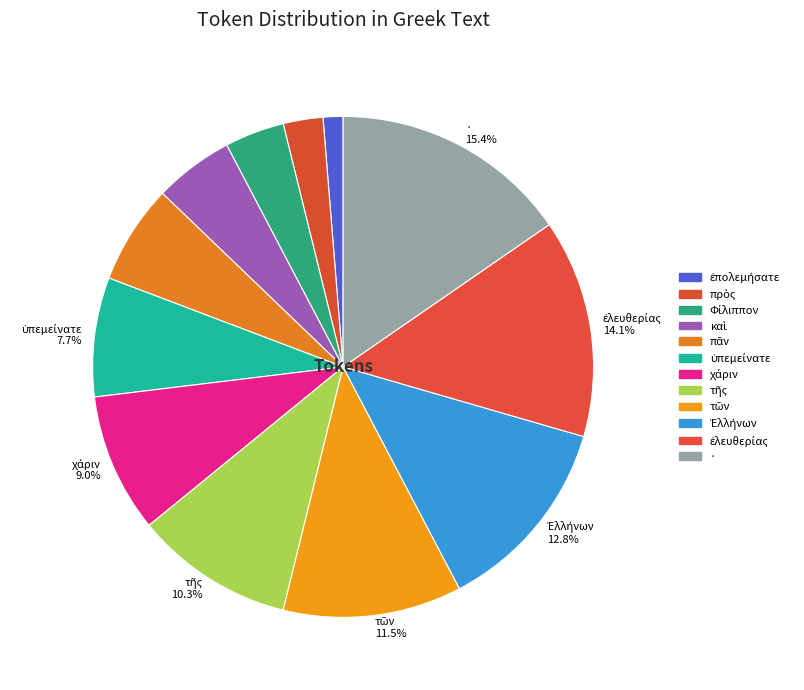

Rank the categories by value from lowest to highest.

ἐπολεμήσατε, πρὸς, Φίλιππον, καὶ, πᾶν, ὑπεμείνατε, χάριν, τῆς, τῶν, Ἑλλήνων, ἐλευθερίας, ·